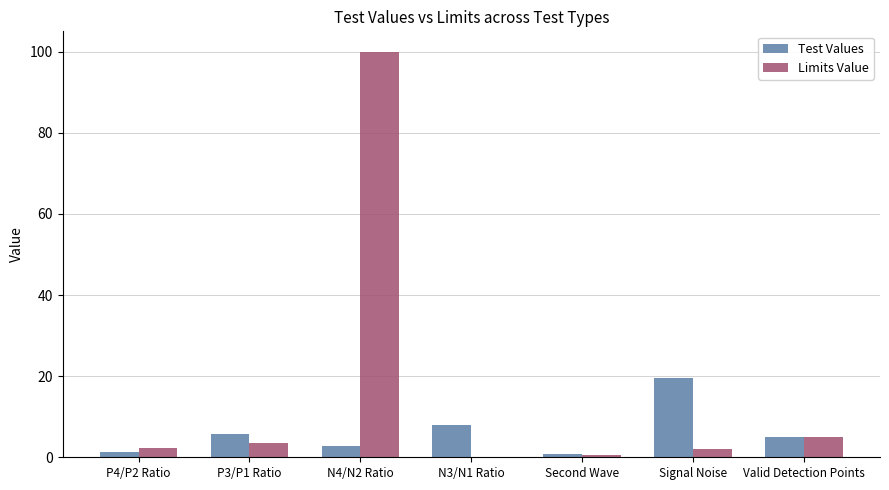

Does the chart contain stacked bars?

No